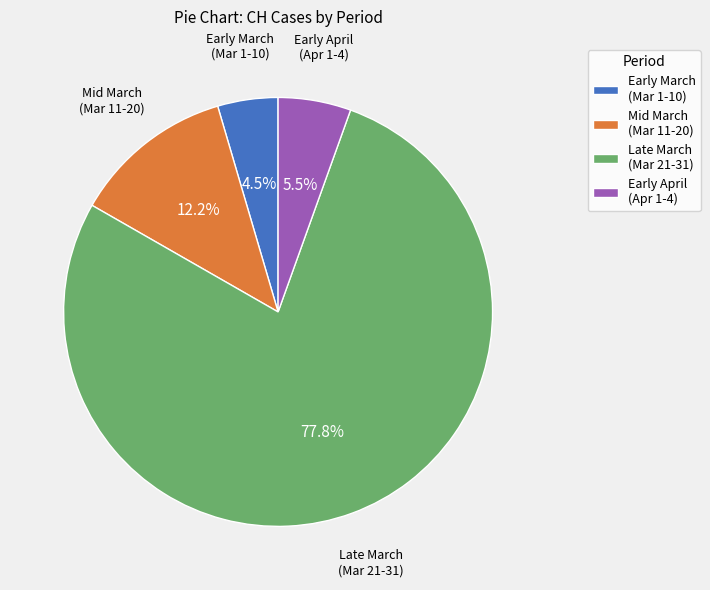

Rank the categories by value from lowest to highest.

Early March (Mar 1-10), Early April (Apr 1-4), Mid March (Mar 11-20), Late March (Mar 21-31)